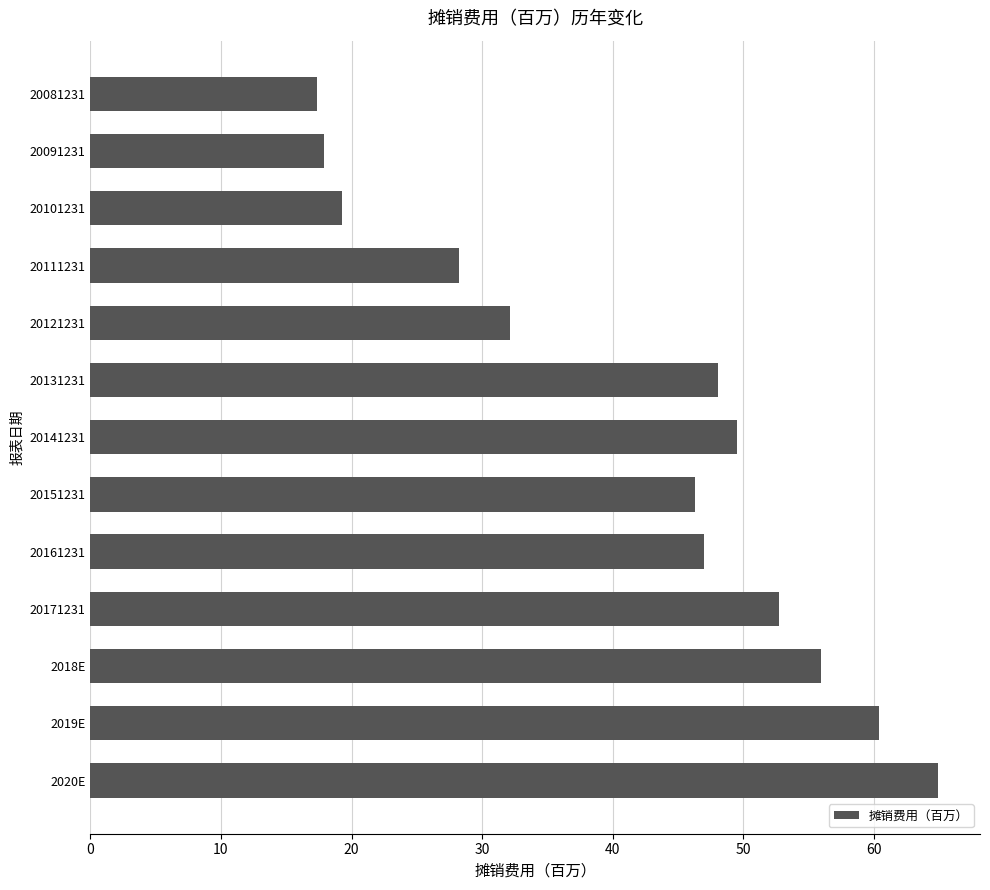

Reading top to bottom, list all the values displayed in this chart.

20081231=17.3	20091231=17.9	20101231=19.3	20111231=28.3	20121231=32.1	20131231=48.1	20141231=49.5	20151231=46.3	20161231=47.0	20171231=52.7	2018E=56.0	2019E=60.4	2020E=64.9